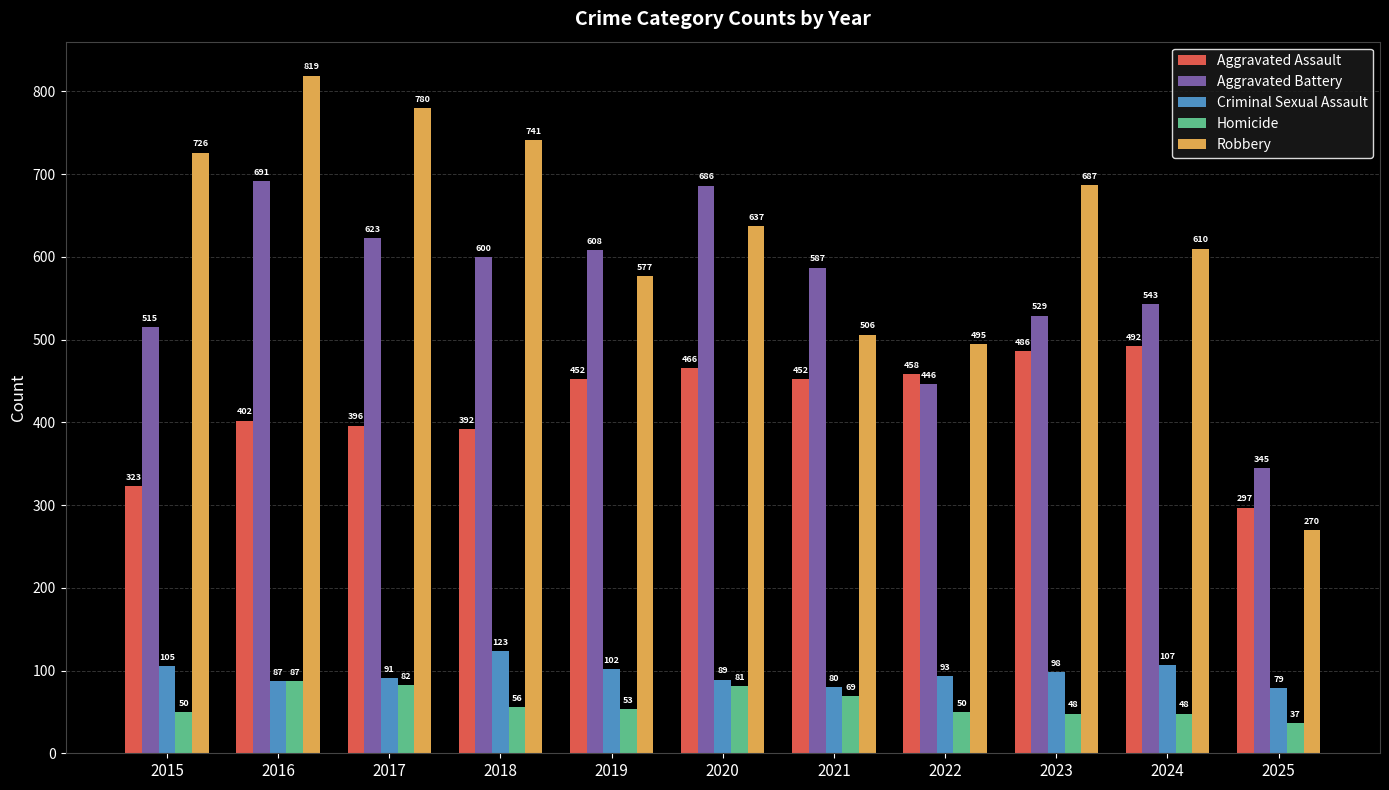

How many distinct data groups are displayed?

5